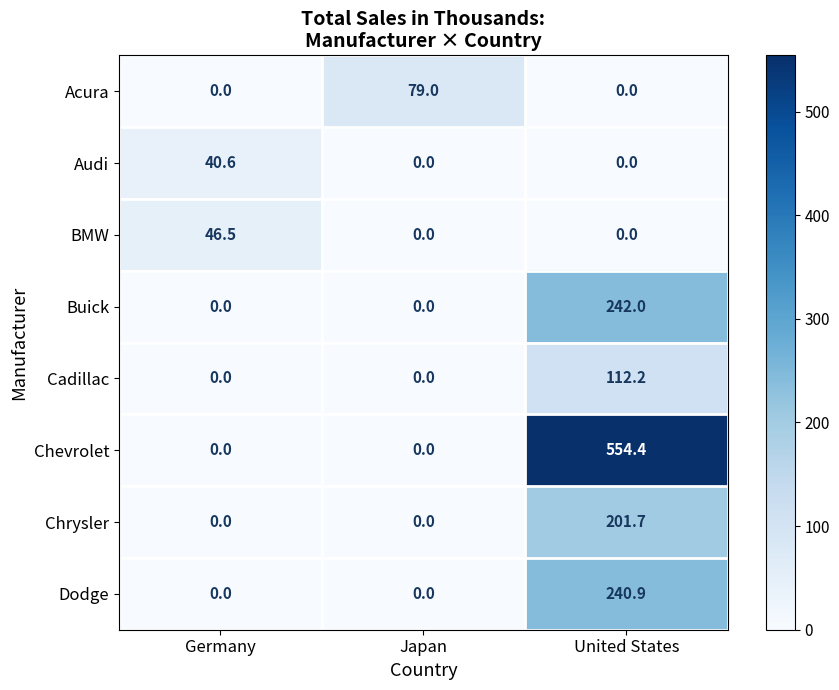

List the series in order of their peak value, highest first.

Chevrolet, Buick, Dodge, Chrysler, Cadillac, Acura, BMW, Audi